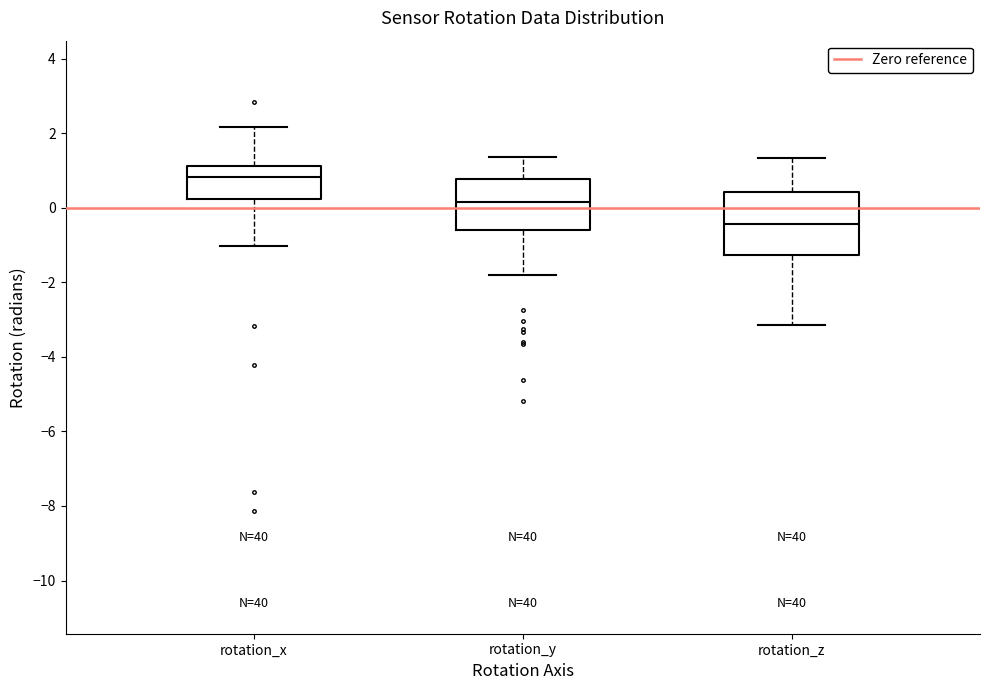

Where does the lower whisker of the box for rotation_y end on the y-axis? The values are not printed on the chart, so give them approximately, as read against the axis.

-1.8